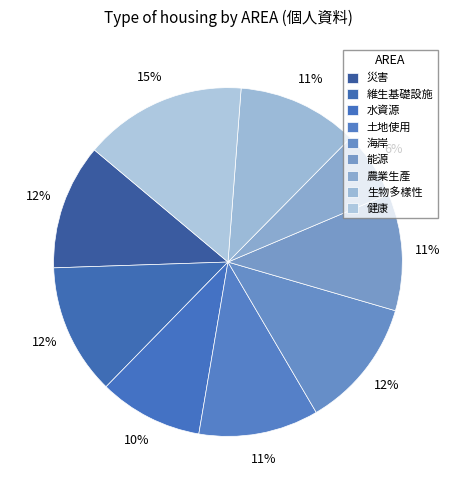

How many slices are in this pie chart?

9